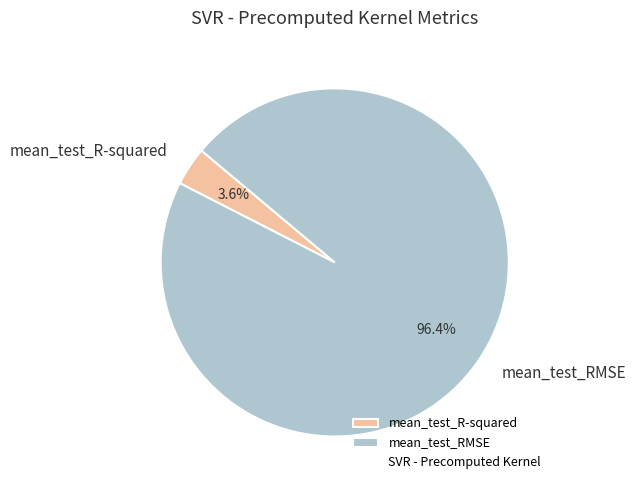

Does mean_test_RMSE represent more than half of the total?

Yes